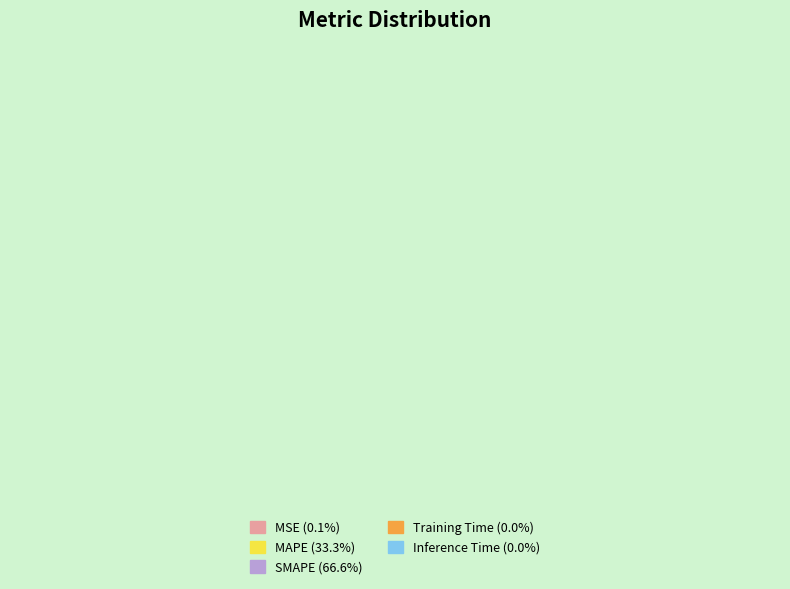

What is the total percentage of SMAPE and Inference Time?

66.6%